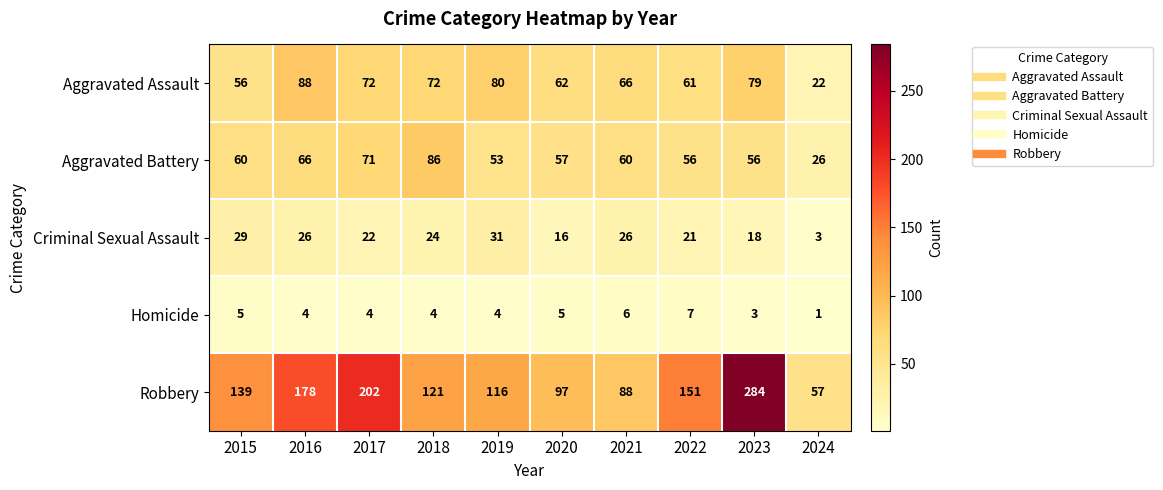

What is the average value of the Homicide series?

4